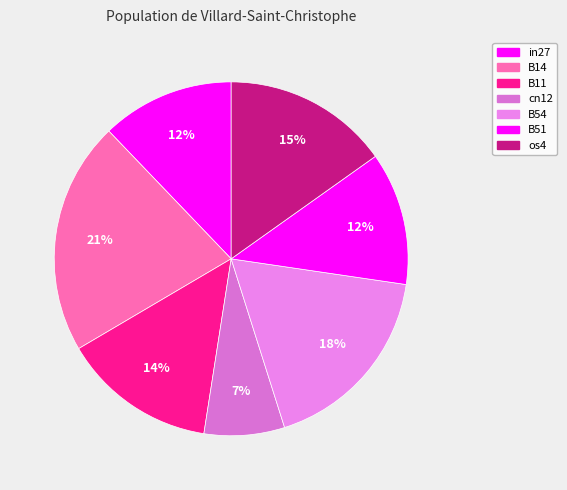

To the nearest percent, what portion does B11 represent?

14%